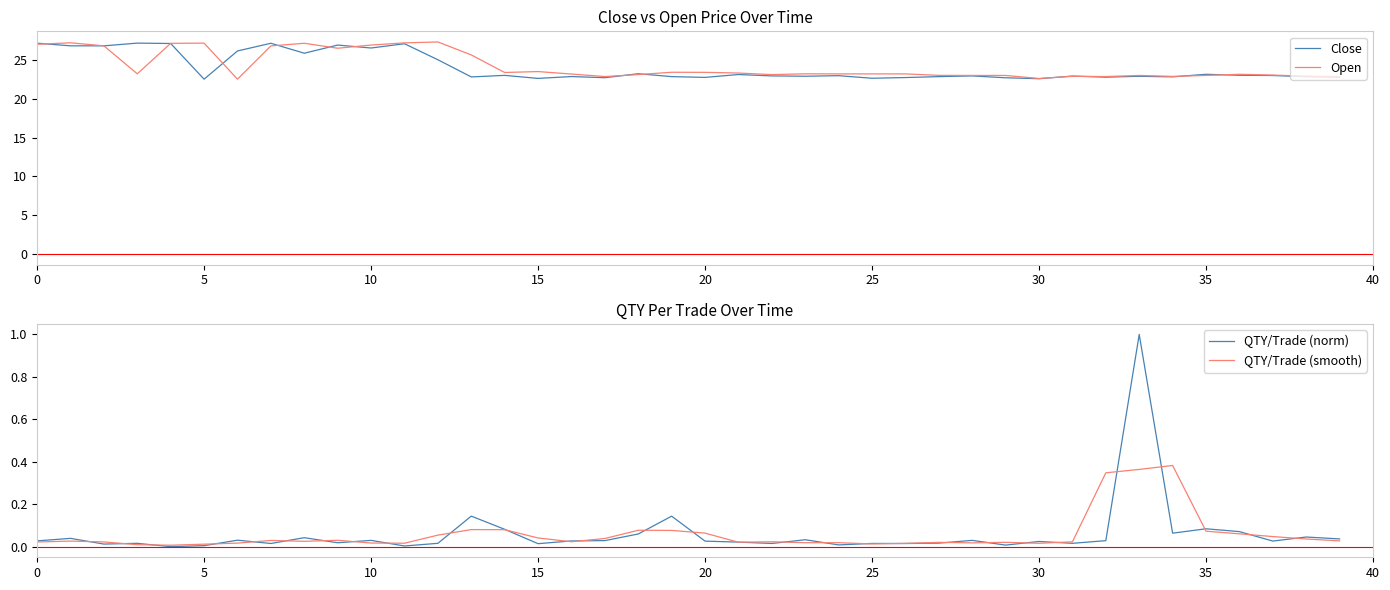

Read the Close value at 22.

22.9